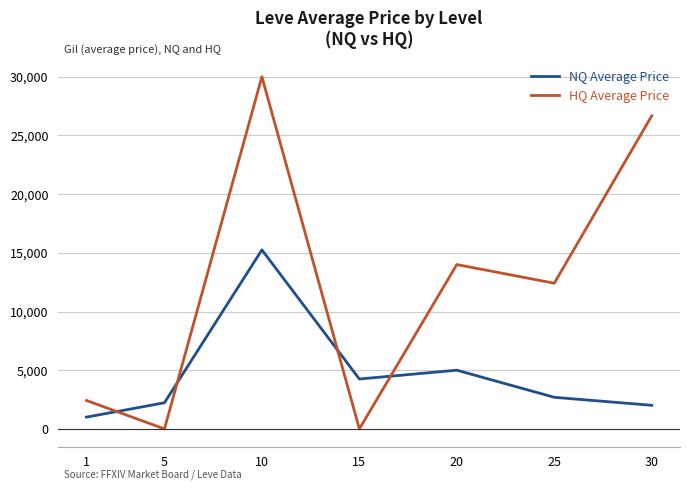

Is this an area chart (filled region under the line)?

No